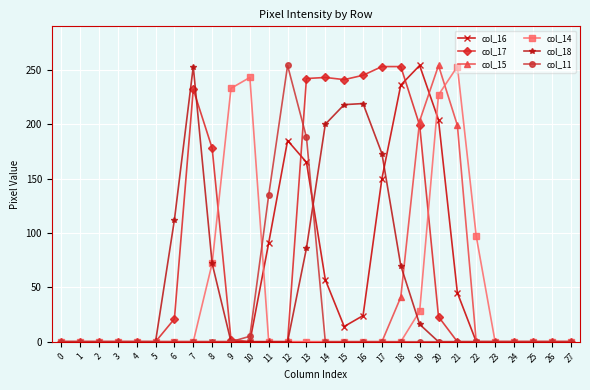

How many lines are shown in the chart?

6